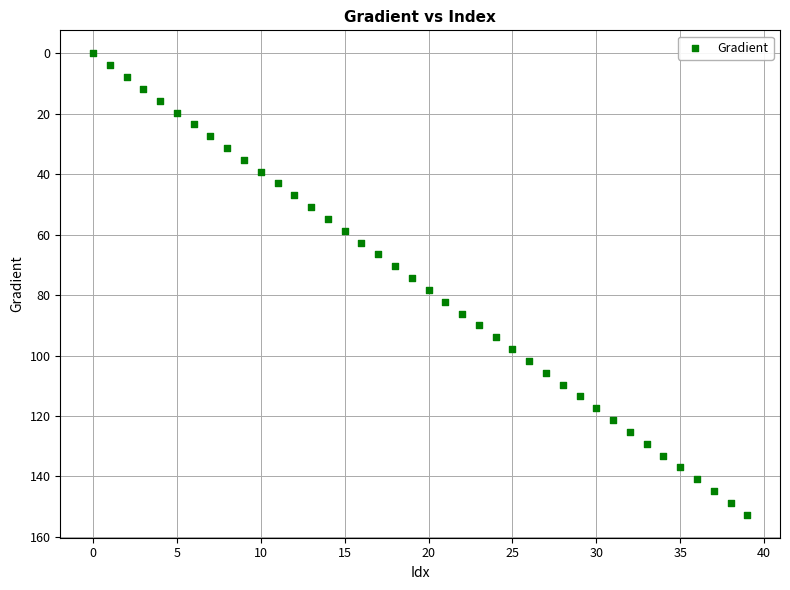

What is the range of Y values (max minus min)?

152.6